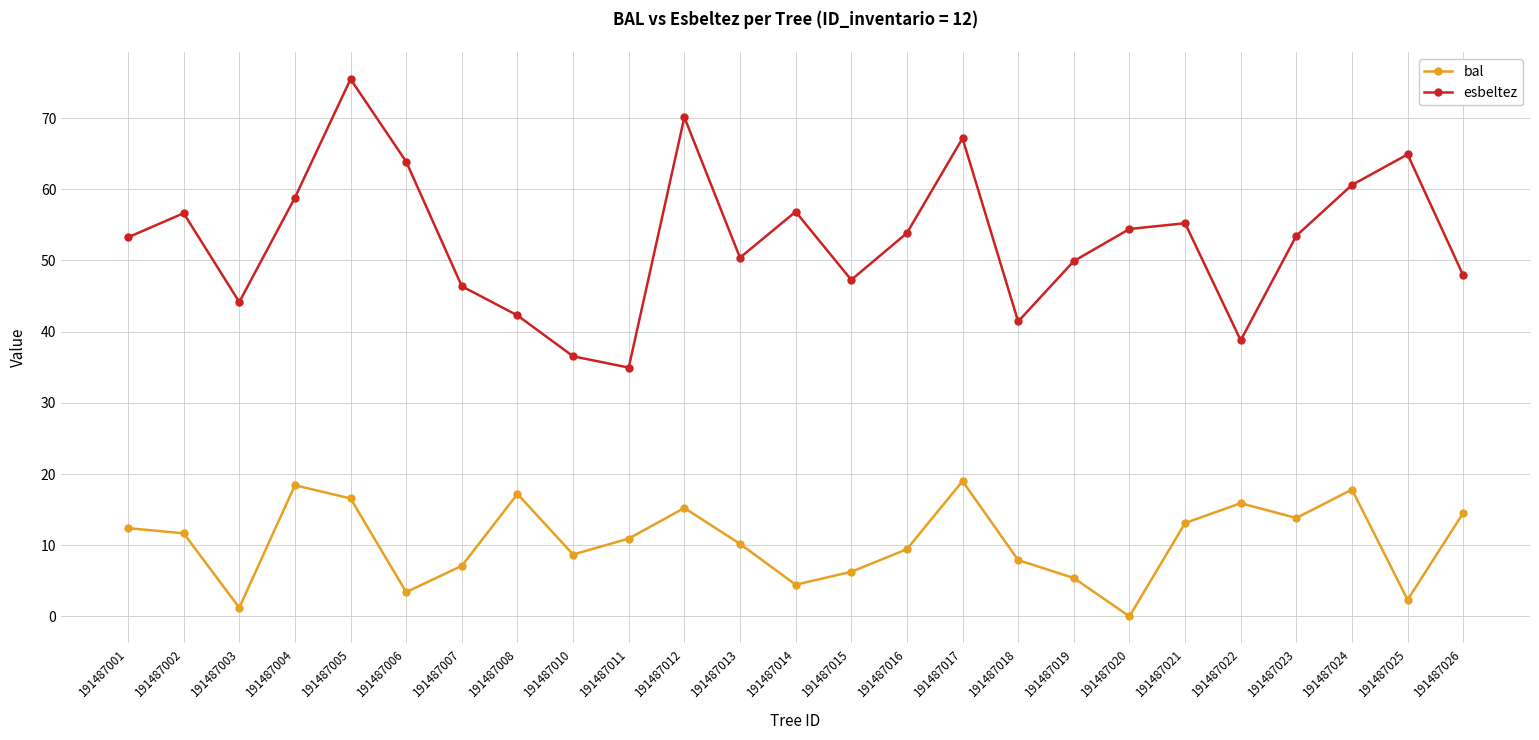

List the series in order of their peak value, highest first.

esbeltez, bal